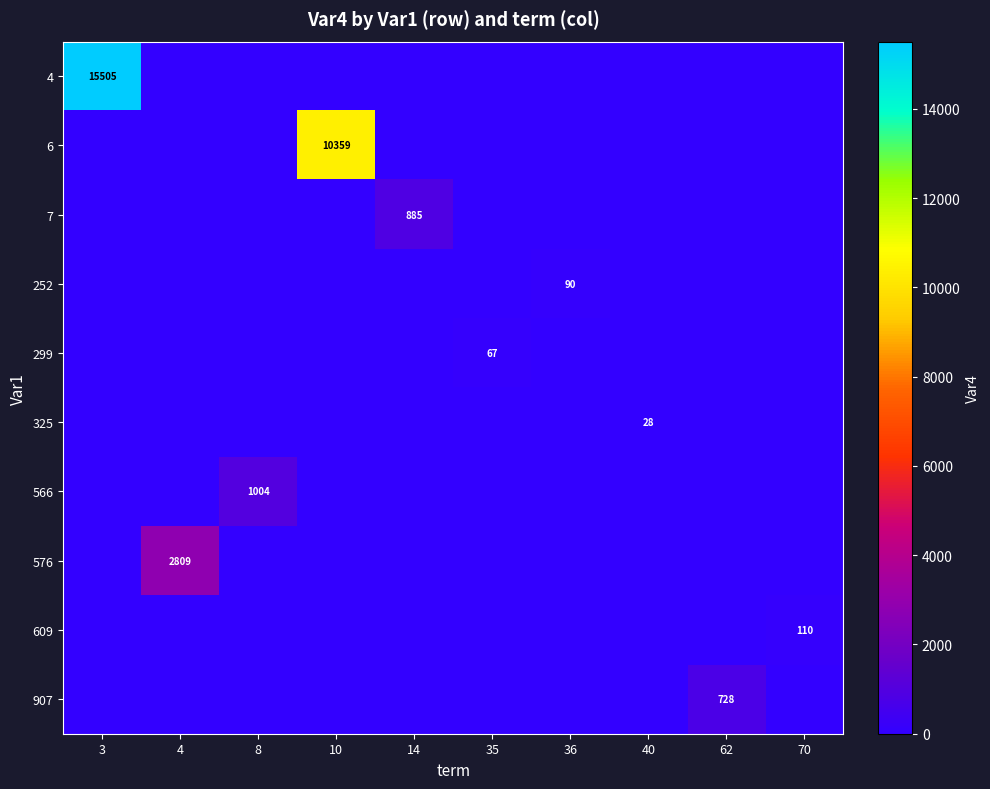

What is the maximum value shown in the chart?

15505